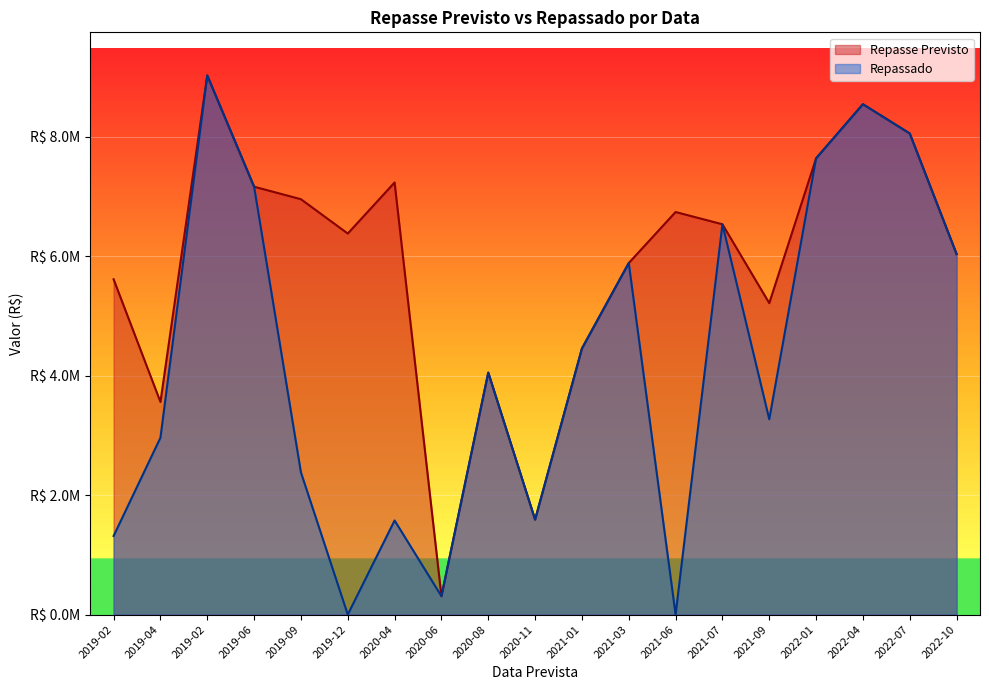

List the series in order of their overall mean, highest first.

Repasse Previsto, Repassado